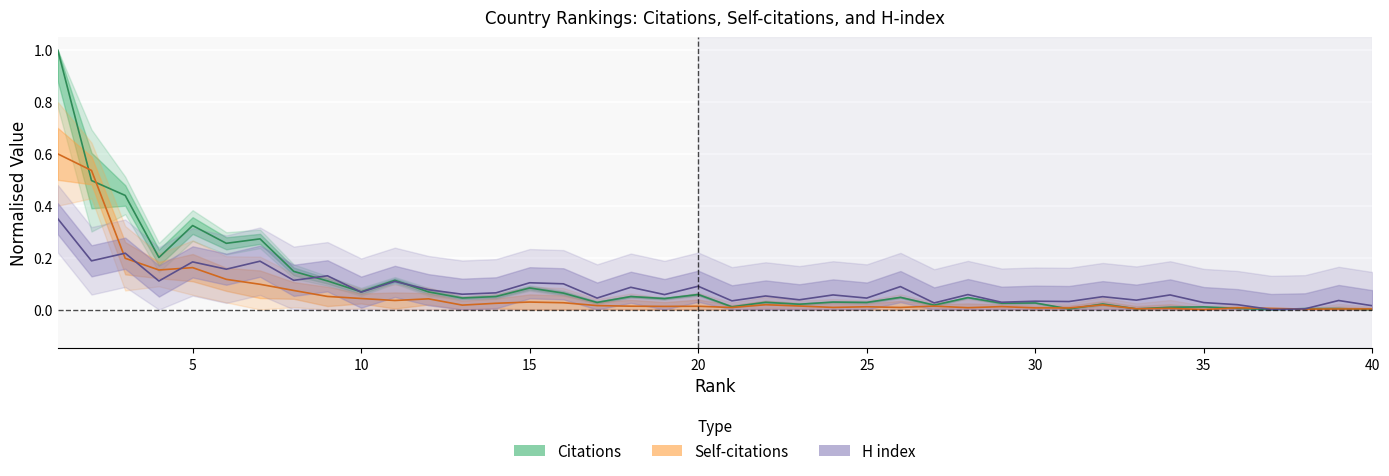

Rank the series by their average value, from lowest to highest.

Self-citations, H index, Citations